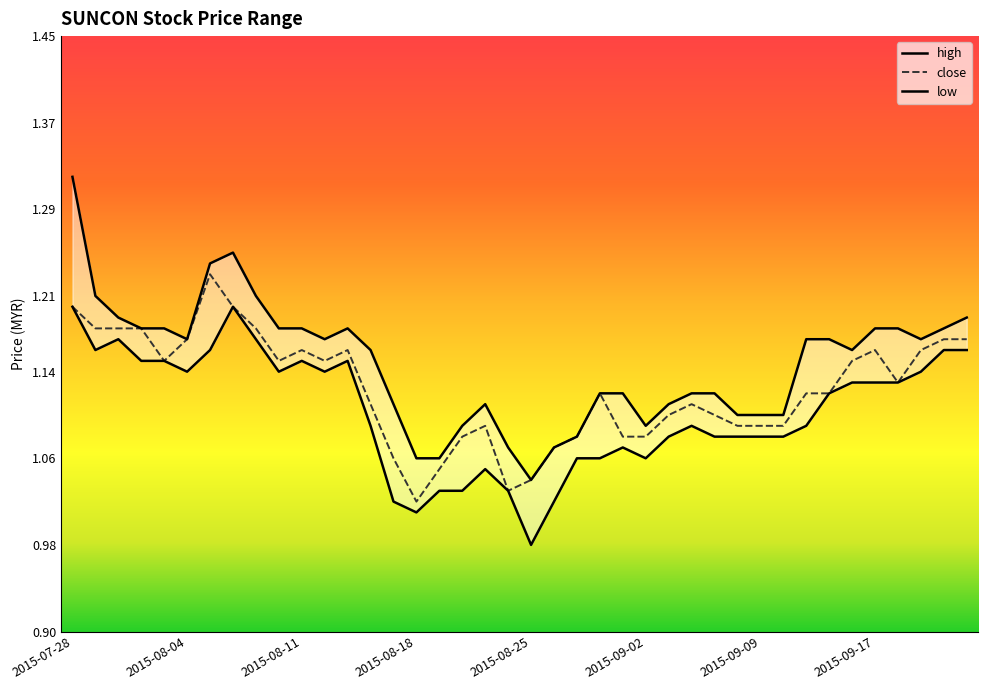

Rank the series by their average value, from lowest to highest.

low, close, high